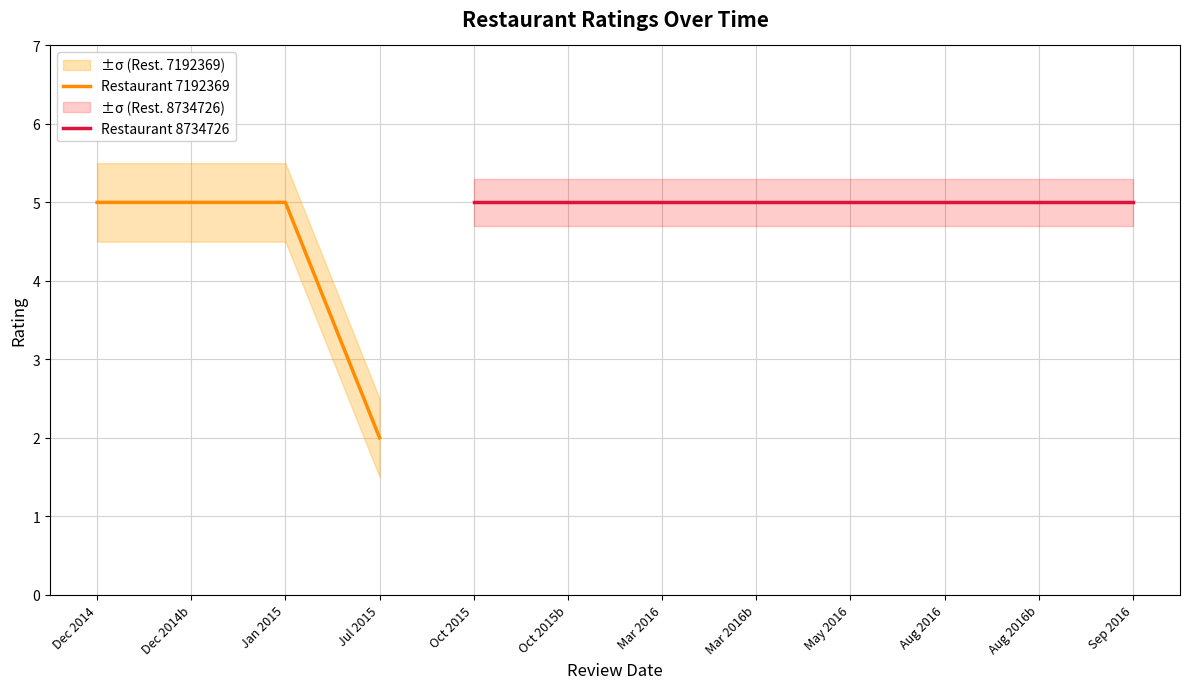

Reading left to right, what are all the values shown in this chart?

5	5	5	2	5	5	5	5	5	5	5	5